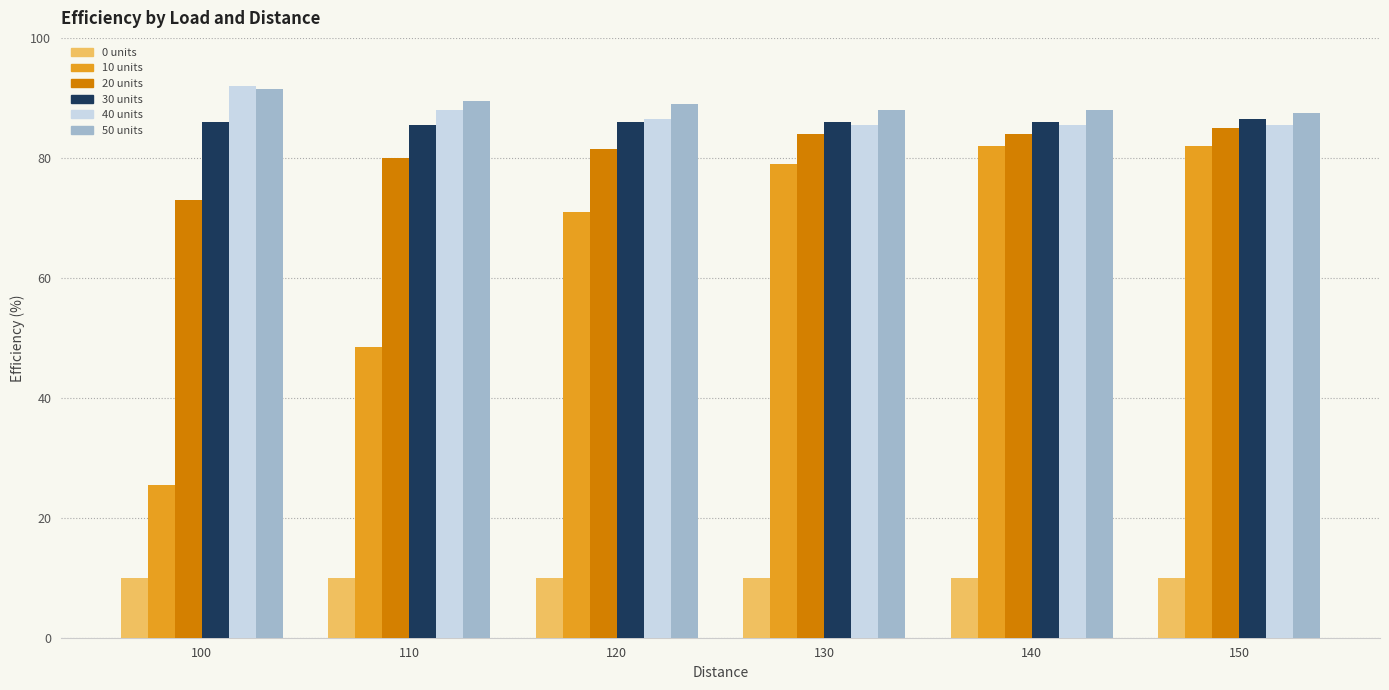

What is the lowest value of the 10 units series?

25.5